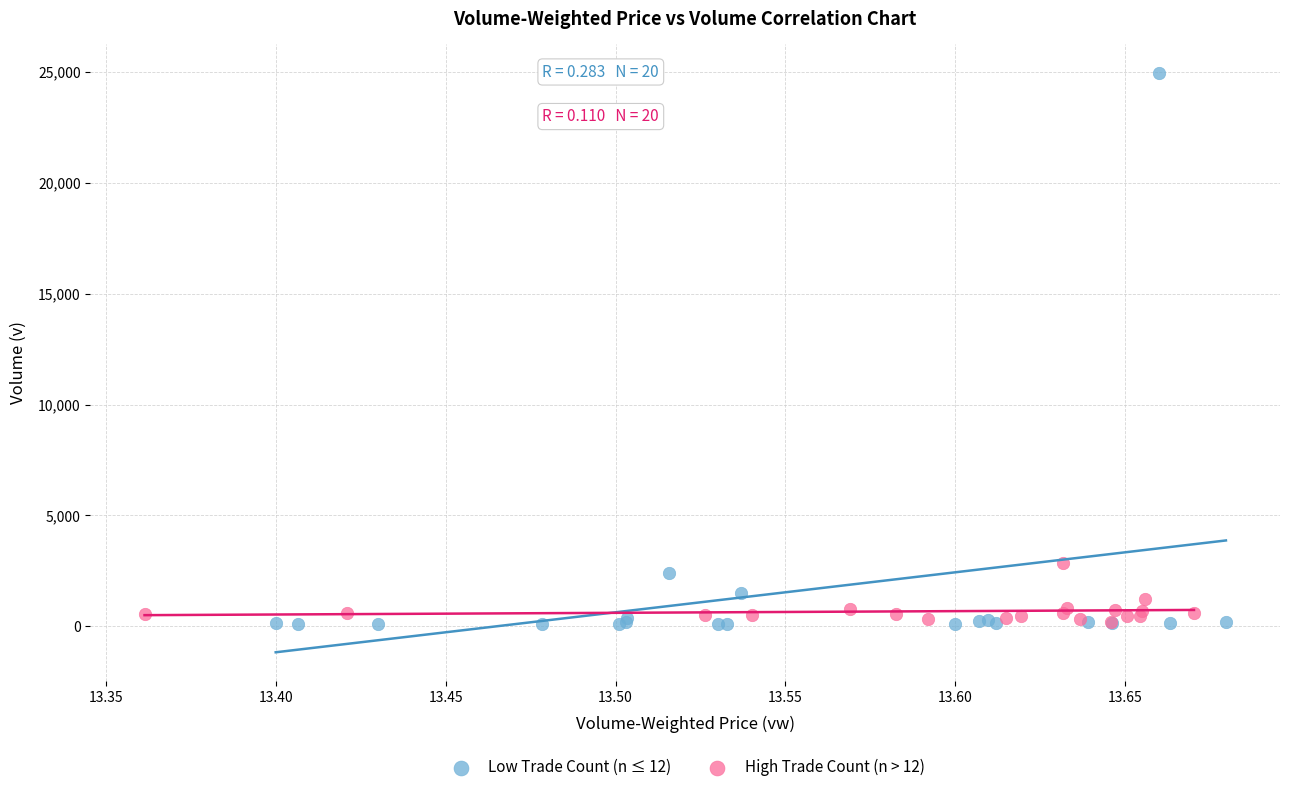

Which series has the widest spread of Y values?

Low Trade Count (n ≤ 12)